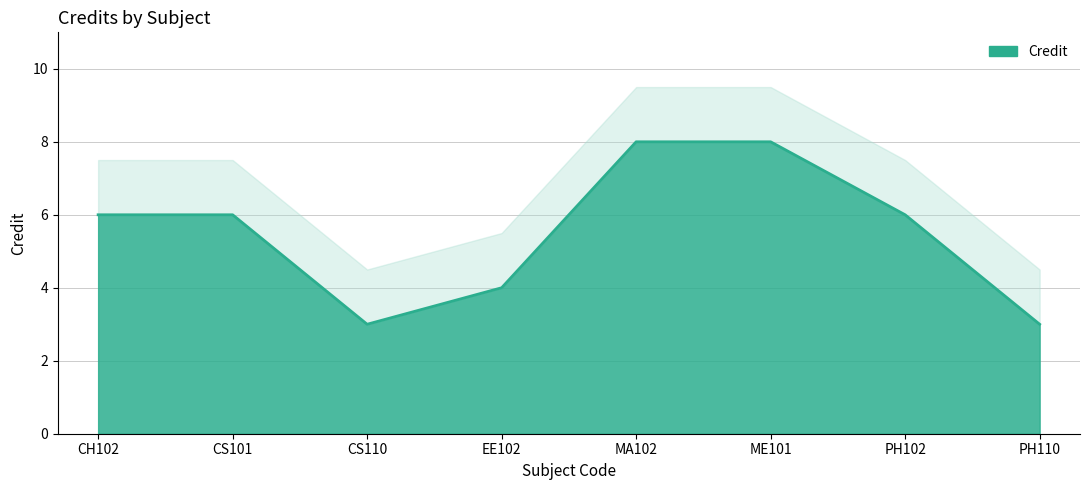

Reading right to left, extract all data points from this chart.

PH110=3	PH102=6	ME101=8	MA102=8	EE102=4	CS110=3	CS101=6	CH102=6